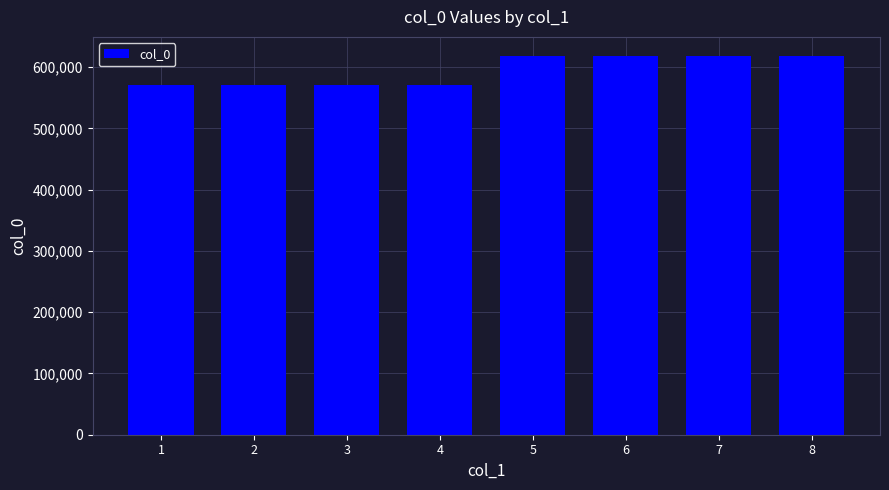

What is the minimum value shown in the chart?

571467